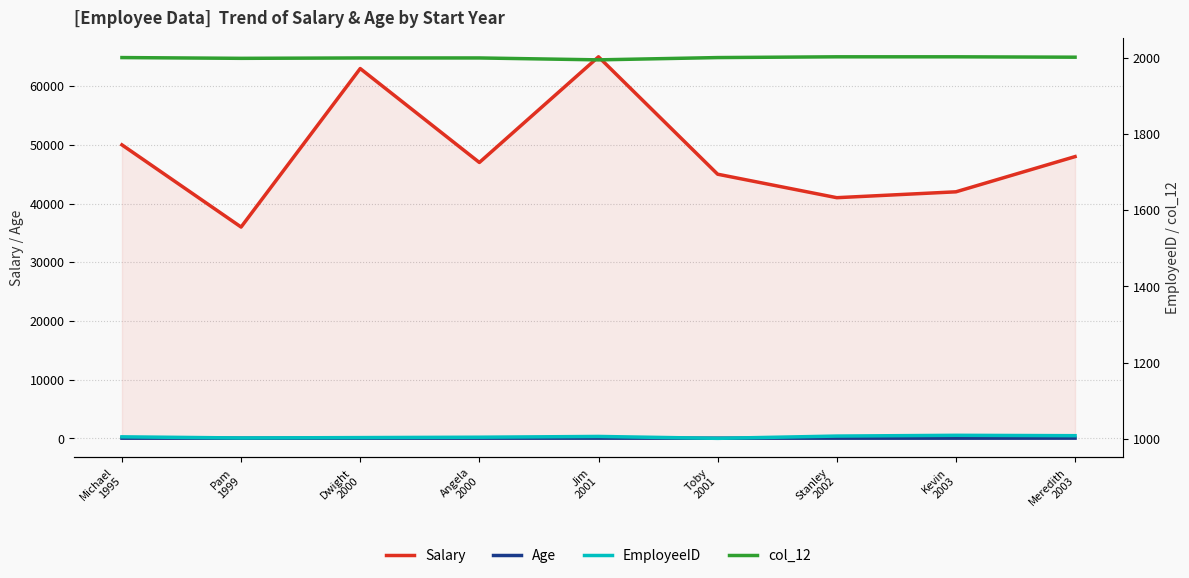

True or false: EmployeeID and Age cross at least once.

False